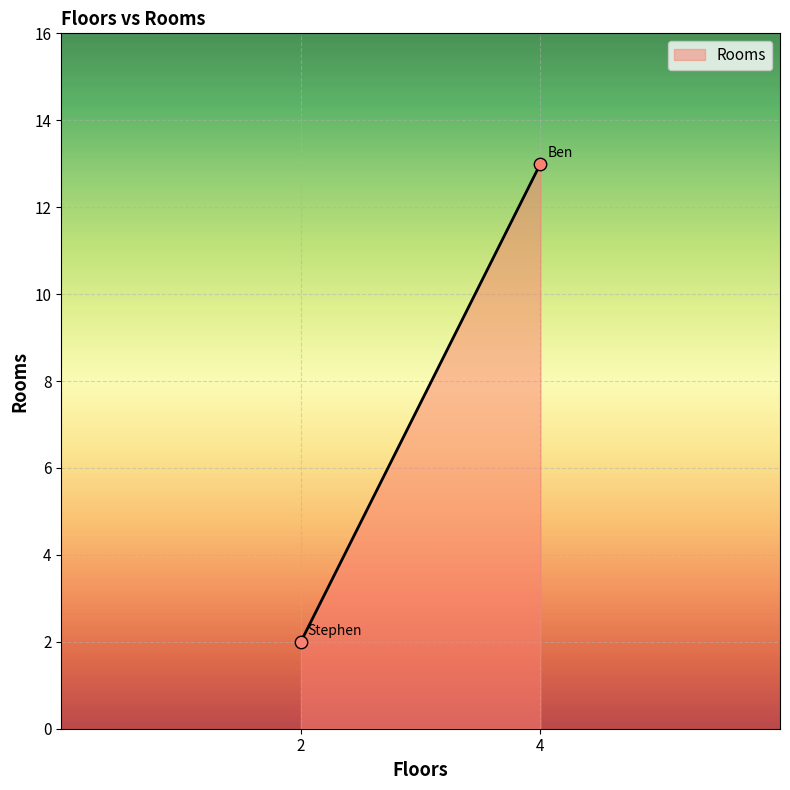

What is the average Y value?

8